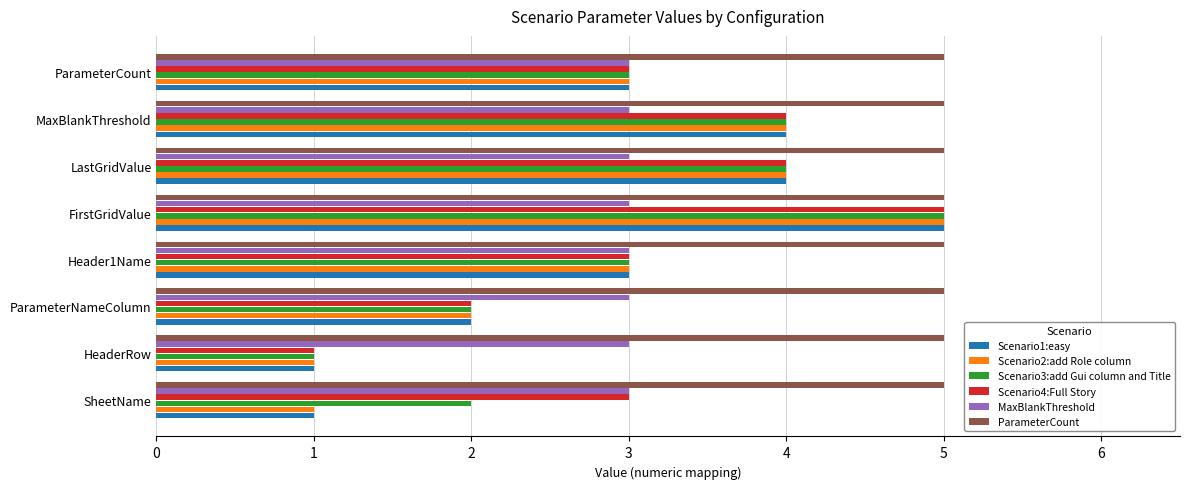

The value of Scenario3:add Gui column and Title at MaxBlankThreshold is 3. True or false?

False